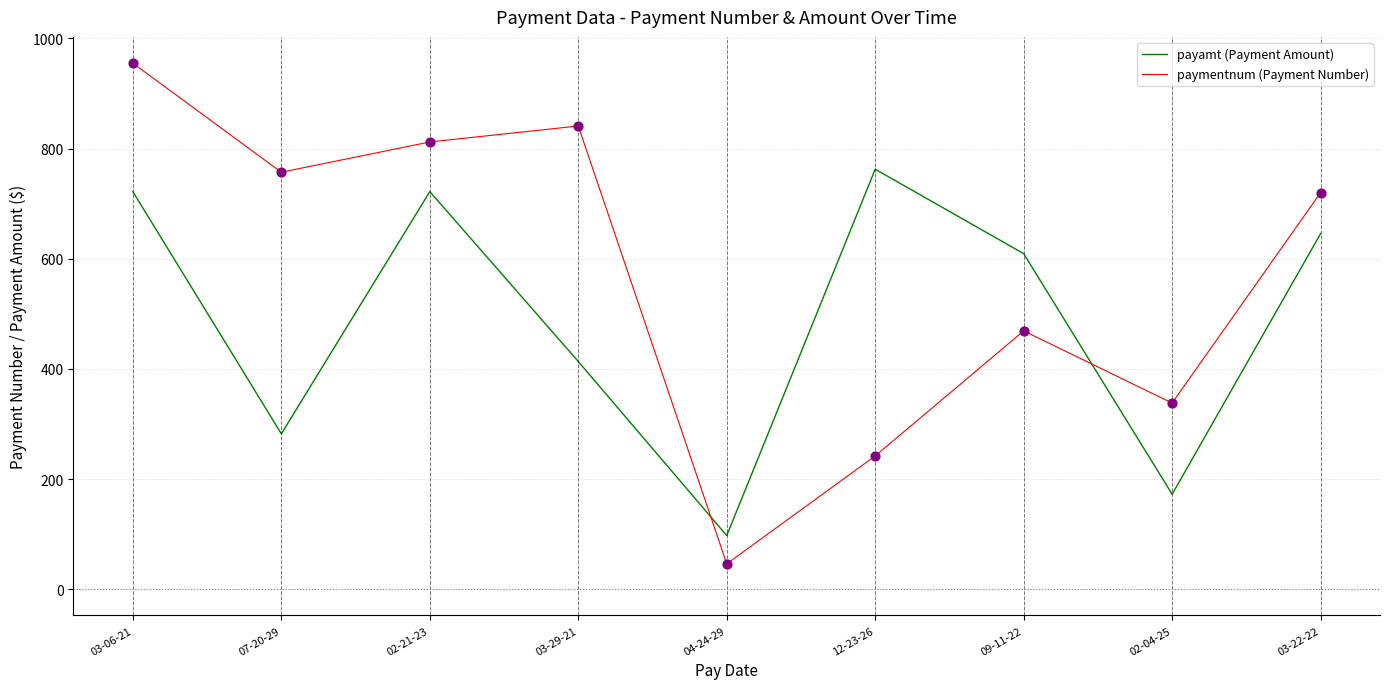

What is the spread (max minus min) of values at 03-29-21?

427.6